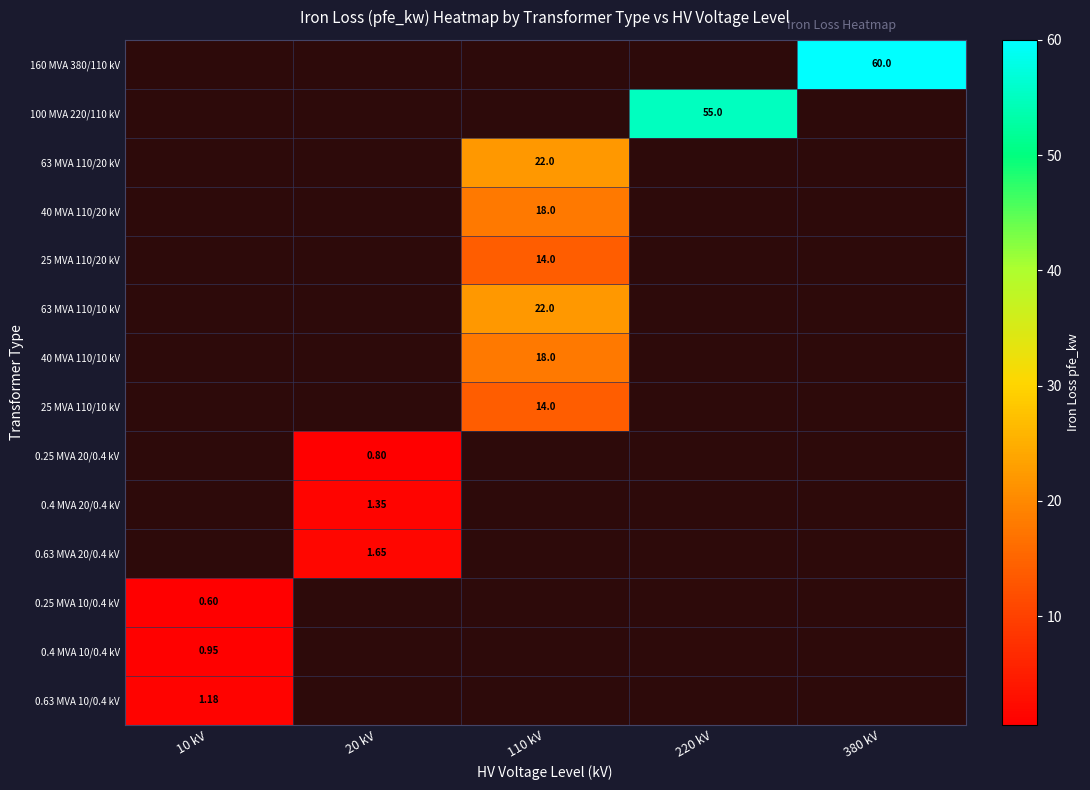

At how many categories does at least one series exceed 46?

2